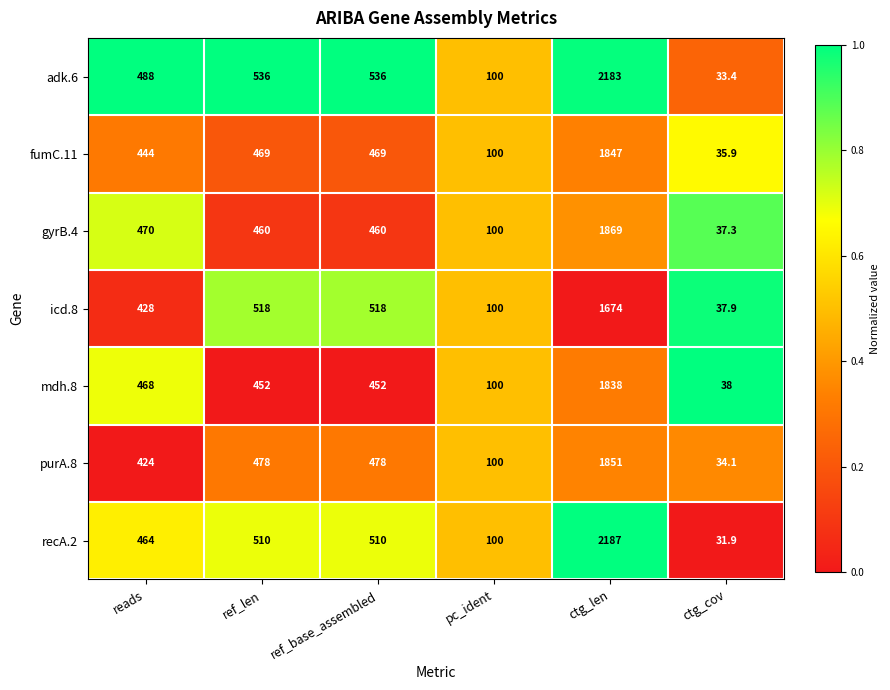

What is the sum of the recA.2 values at ctg_cov and pc_ident?

131.9